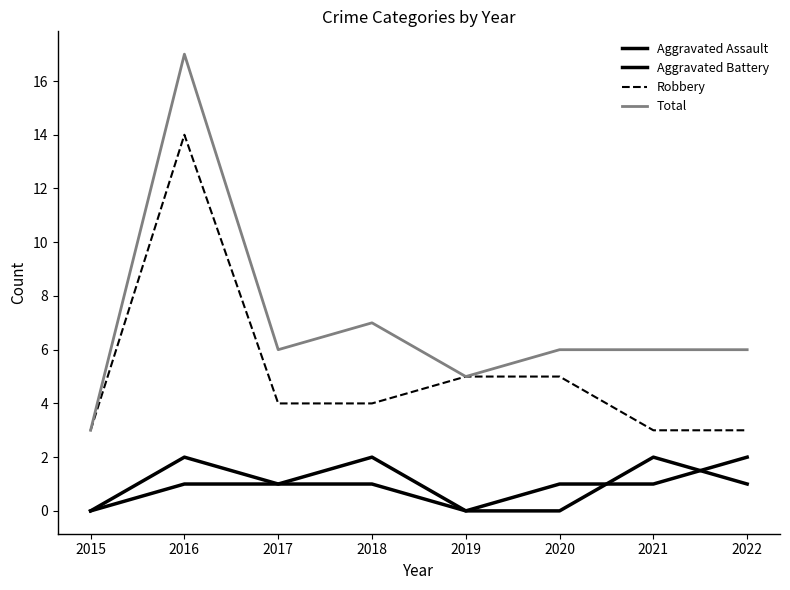

True or false: Aggravated Battery and Robbery cross at least once.

False